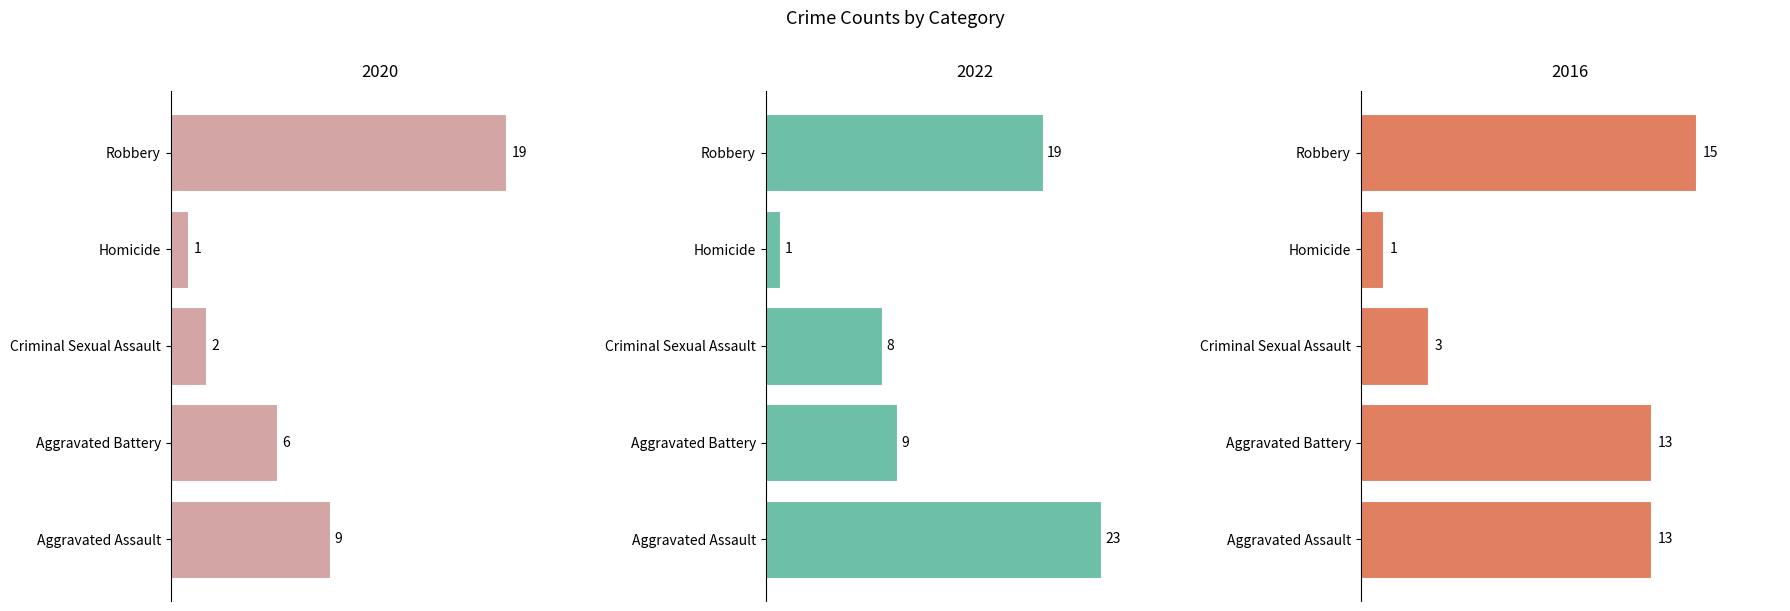

What is the sum of all 2020 values?

37